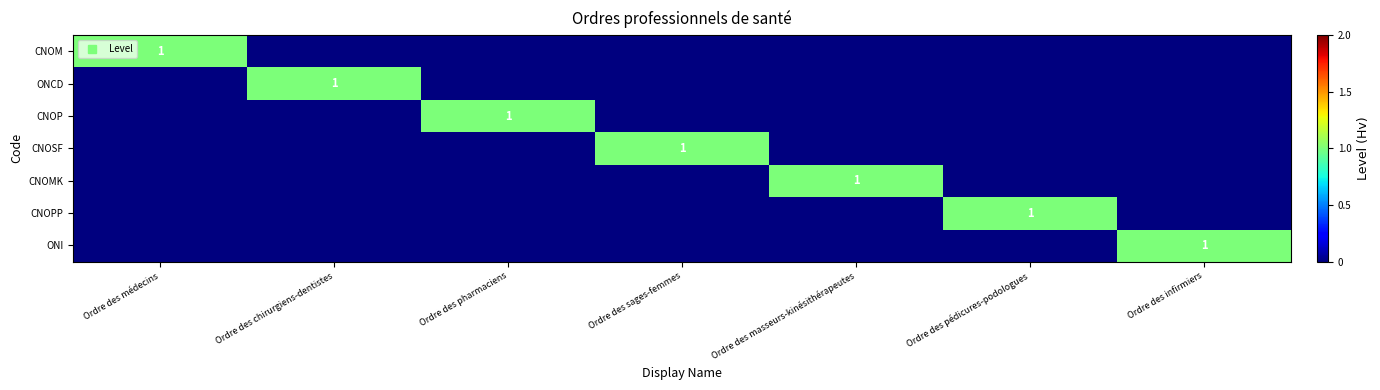

The CNOPP series shows 0 at Ordre des masseurs-kinésithérapeutes. True or false?

False